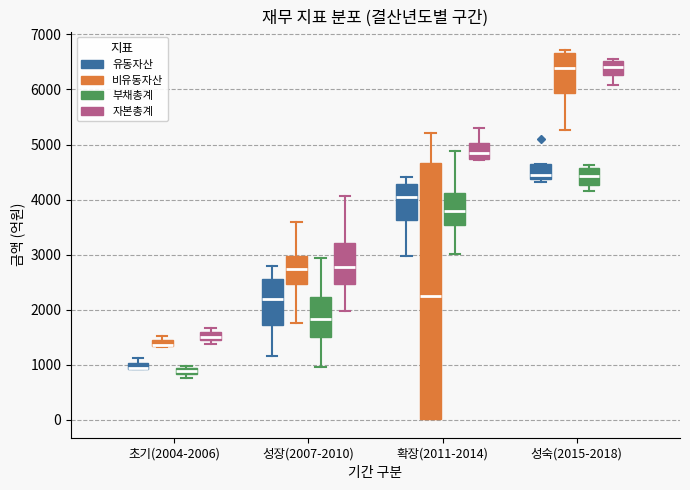

Where does the upper whisker of the box for 성장(2007-2010) (비유동자산) end on the y-axis? The values are not printed on the chart, so give them approximately, as read against the axis.

3600